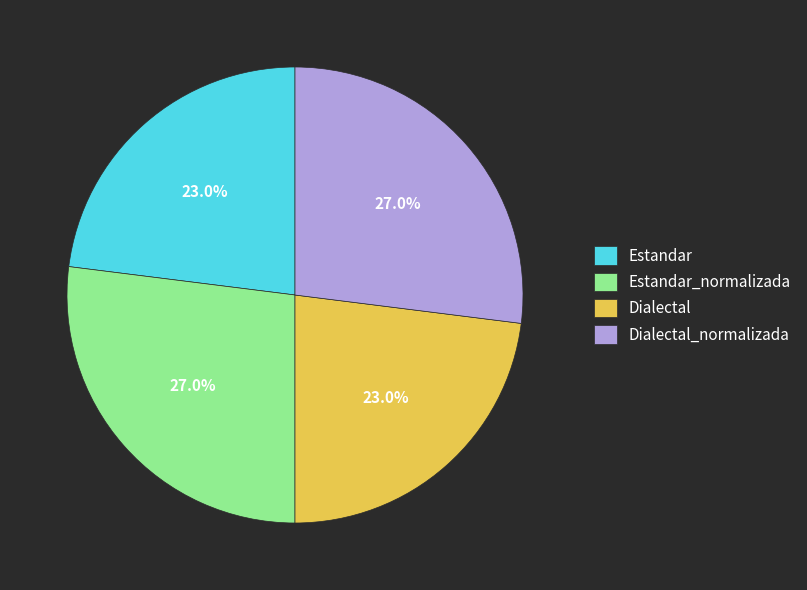

How many slices are in this pie chart?

4